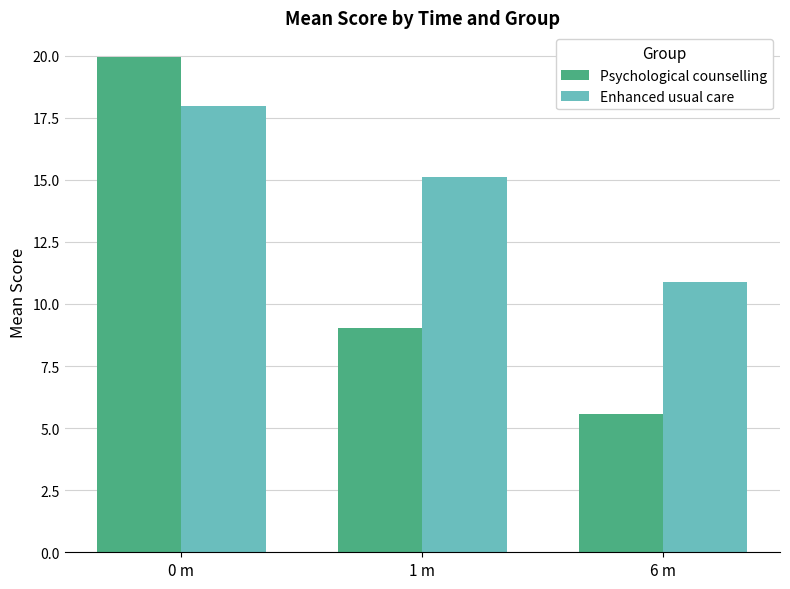

What is the label of the 2nd bar from the left?

1 m